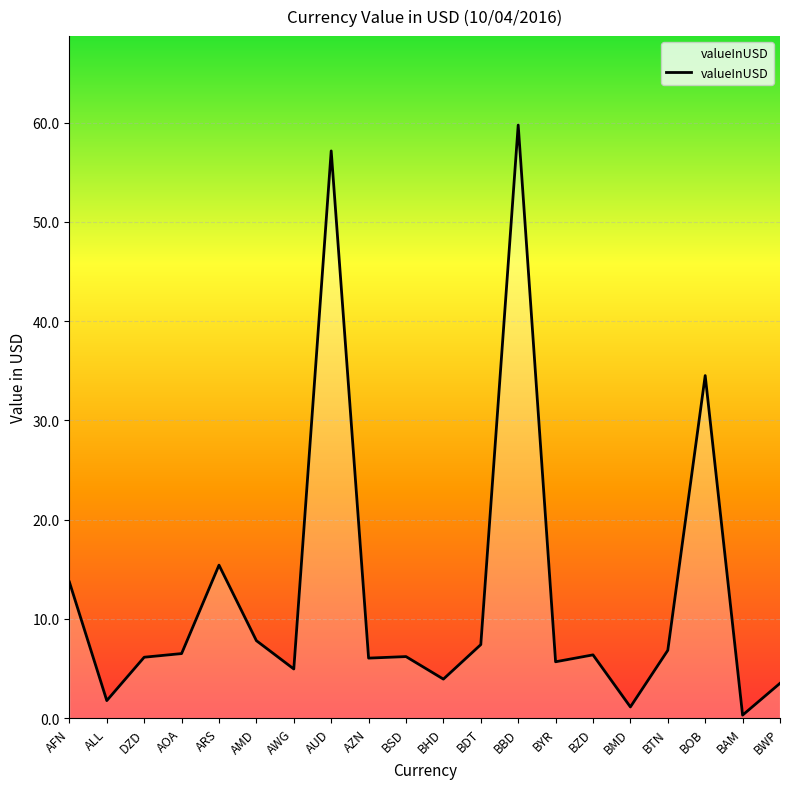

Where is the first local minimum?

ALL